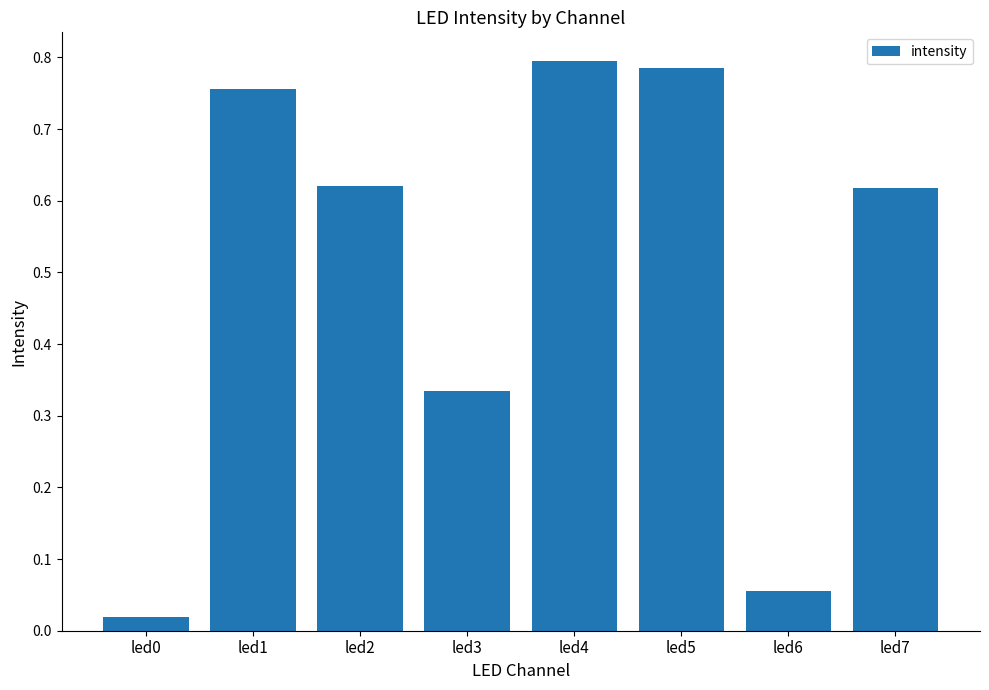

What is the difference between the second highest and second lowest values?

0.7